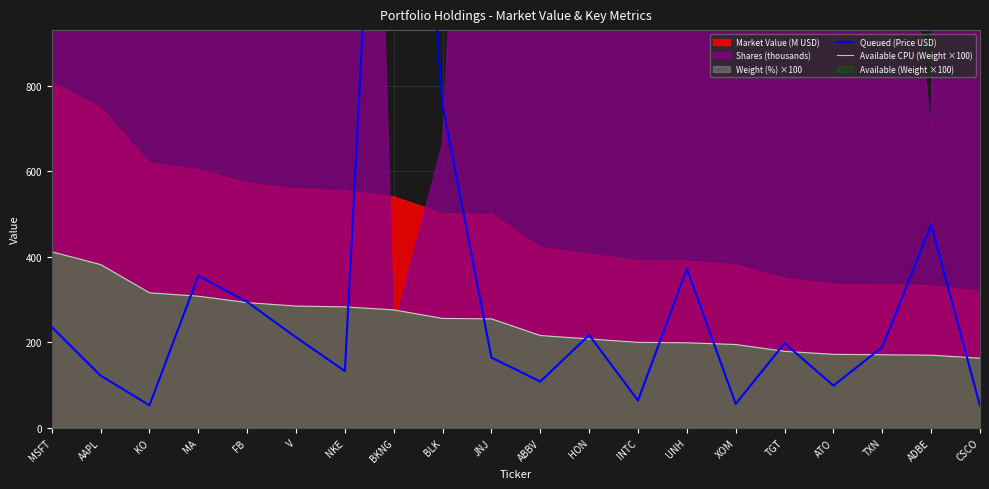

Which has a higher value, JNJ or TGT?

TGT